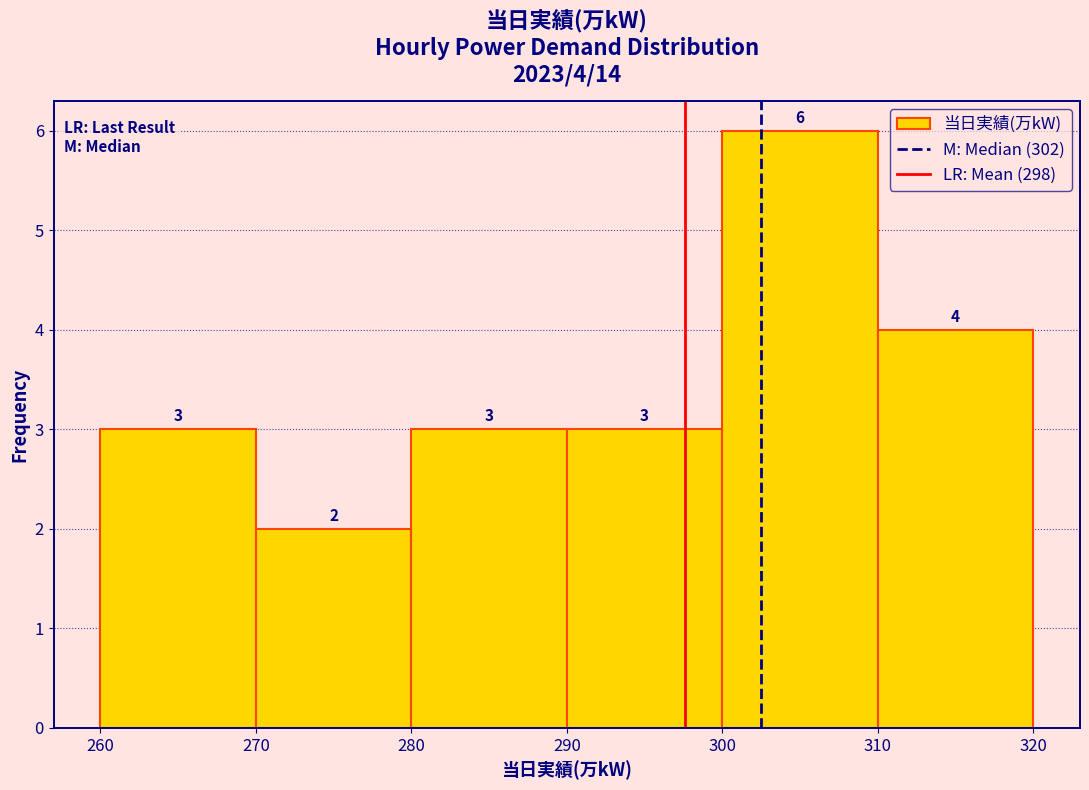

Which range on the x-axis has the tallest bar?

300 to 310